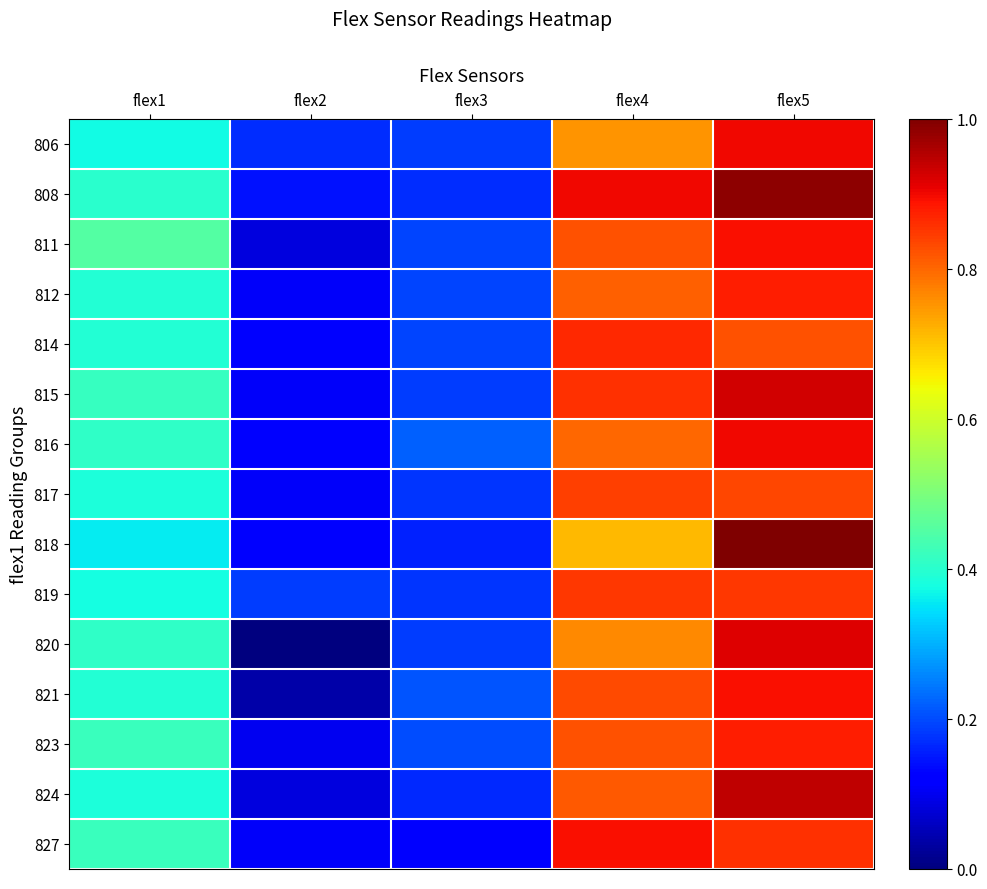

Reading left to right, transcribe all the data shown in this chart.

806: flex1=0.4	flex2=0.2	flex3=0.2	flex4=0.8	flex5=0.9
808: flex1=0.4	flex2=0.1	flex3=0.2	flex4=0.9	flex5=1.0
811: flex1=0.5	flex2=0.1	flex3=0.2	flex4=0.8	flex5=0.9
812: flex1=0.4	flex2=0.1	flex3=0.2	flex4=0.8	flex5=0.9
814: flex1=0.4	flex2=0.1	flex3=0.2	flex4=0.9	flex5=0.8
815: flex1=0.4	flex2=0.1	flex3=0.2	flex4=0.9	flex5=0.9
816: flex1=0.4	flex2=0.1	flex3=0.2	flex4=0.8	flex5=0.9
817: flex1=0.4	flex2=0.1	flex3=0.2	flex4=0.8	flex5=0.8
818: flex1=0.4	flex2=0.1	flex3=0.2	flex4=0.7	flex5=1.0
819: flex1=0.4	flex2=0.2	flex3=0.2	flex4=0.8	flex5=0.8
820: flex1=0.4	flex2=0.0	flex3=0.2	flex4=0.8	flex5=0.9
821: flex1=0.4	flex2=0.0	flex3=0.2	flex4=0.8	flex5=0.9
823: flex1=0.4	flex2=0.1	flex3=0.2	flex4=0.8	flex5=0.9
824: flex1=0.4	flex2=0.1	flex3=0.2	flex4=0.8	flex5=0.9
827: flex1=0.4	flex2=0.1	flex3=0.1	flex4=0.9	flex5=0.9